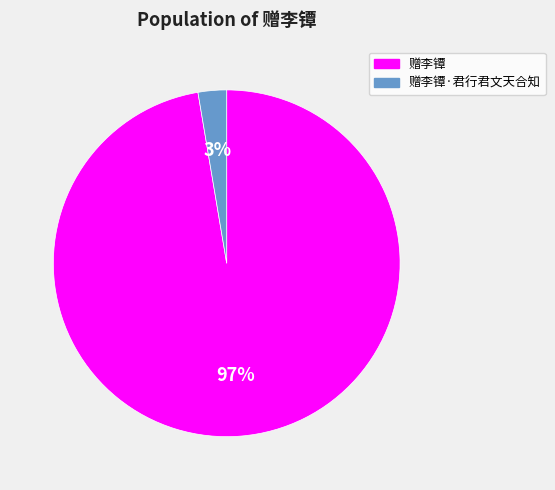

Which category has the smallest portion of the pie?

赠李镡·君行君文天合知